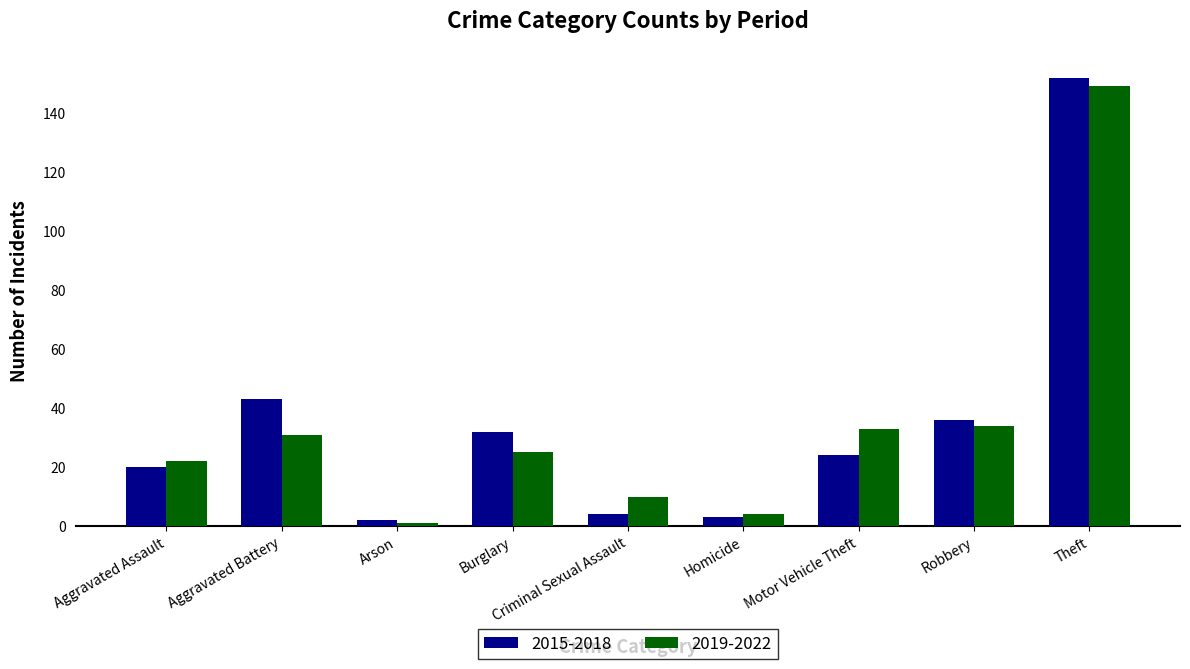

At which category does the chart reach its peak across all series?

Theft